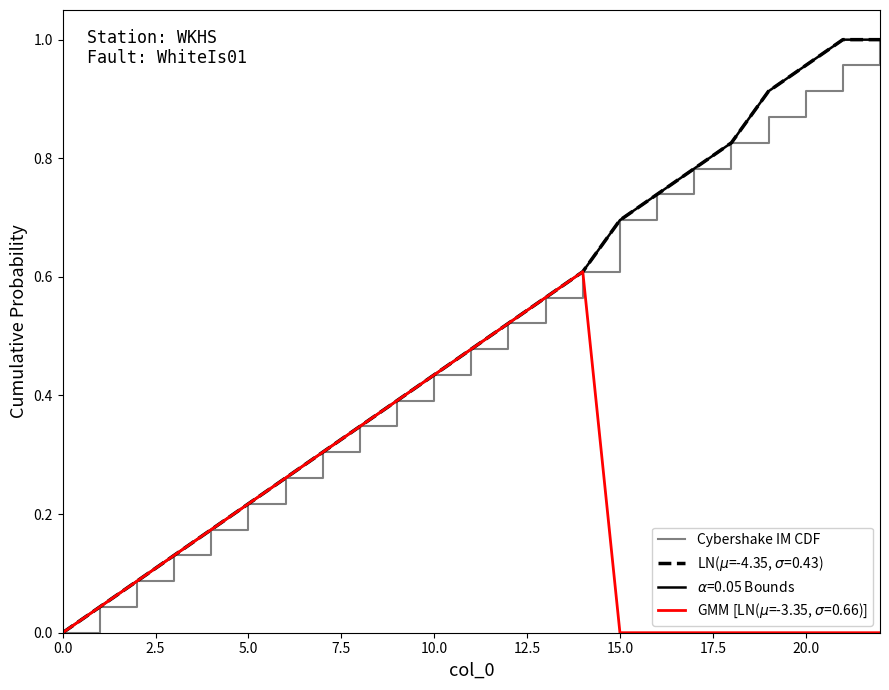

Does the chart display data point markers on the line(s)?

No